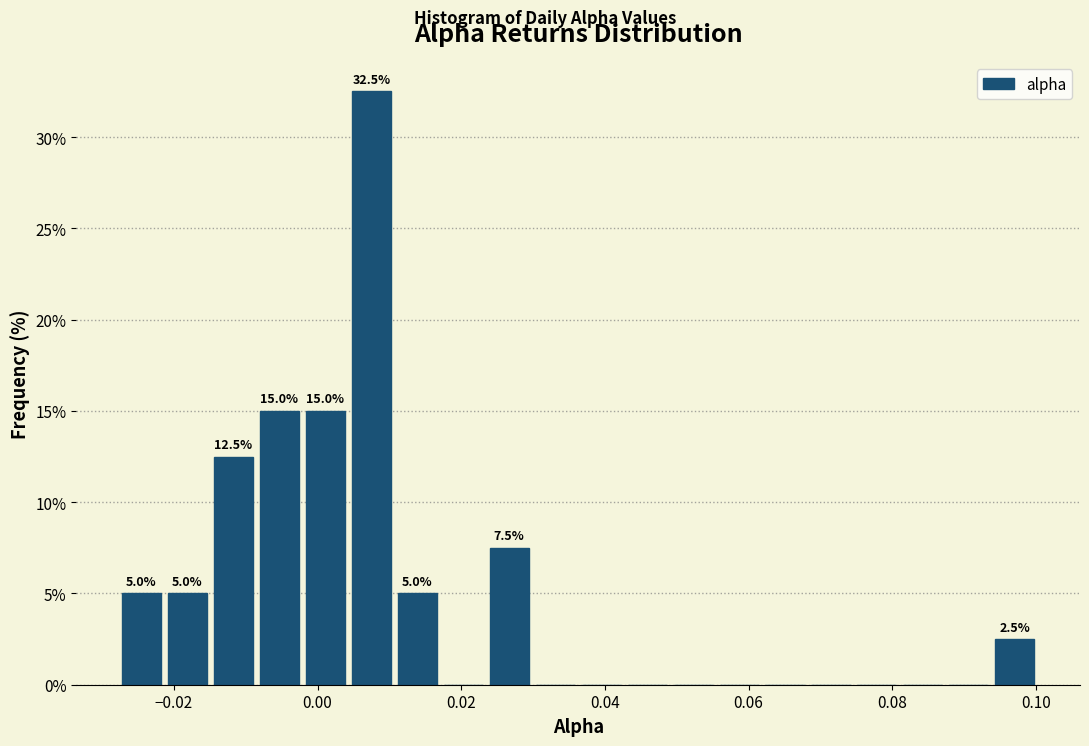

Read against the x-axis, roughly where is the centre of the tallest bar?

0.008